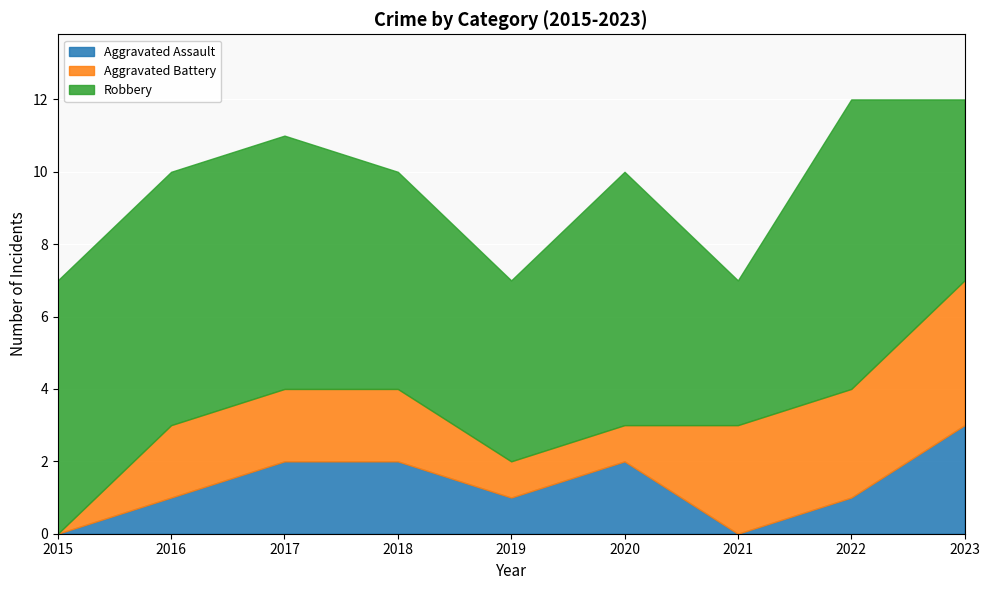

What is the sum of the Aggravated Assault values at 2019 and 2016?

2